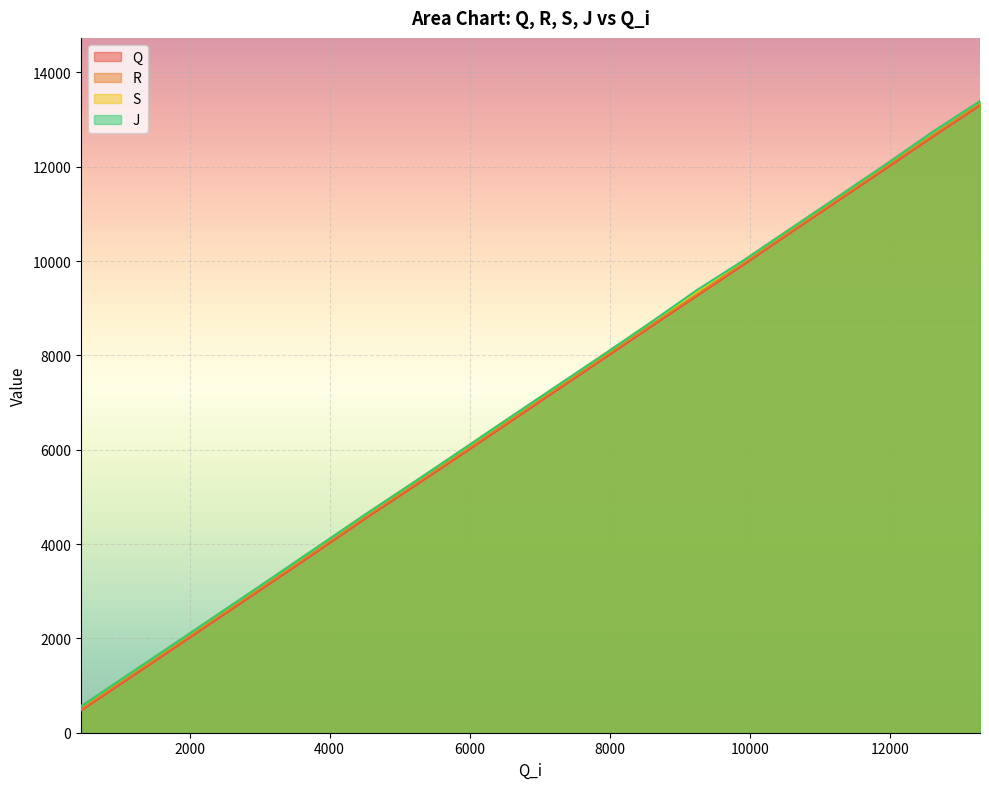

What is the highest value of the J series?

13392